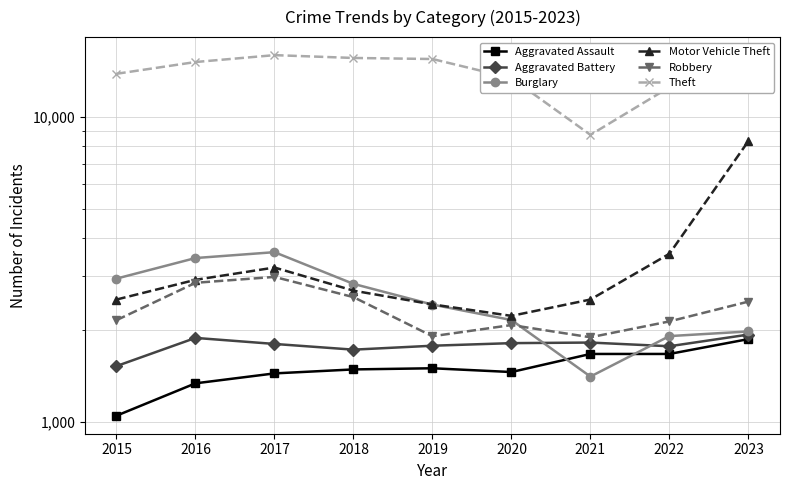

How many lines are shown in the chart?

6